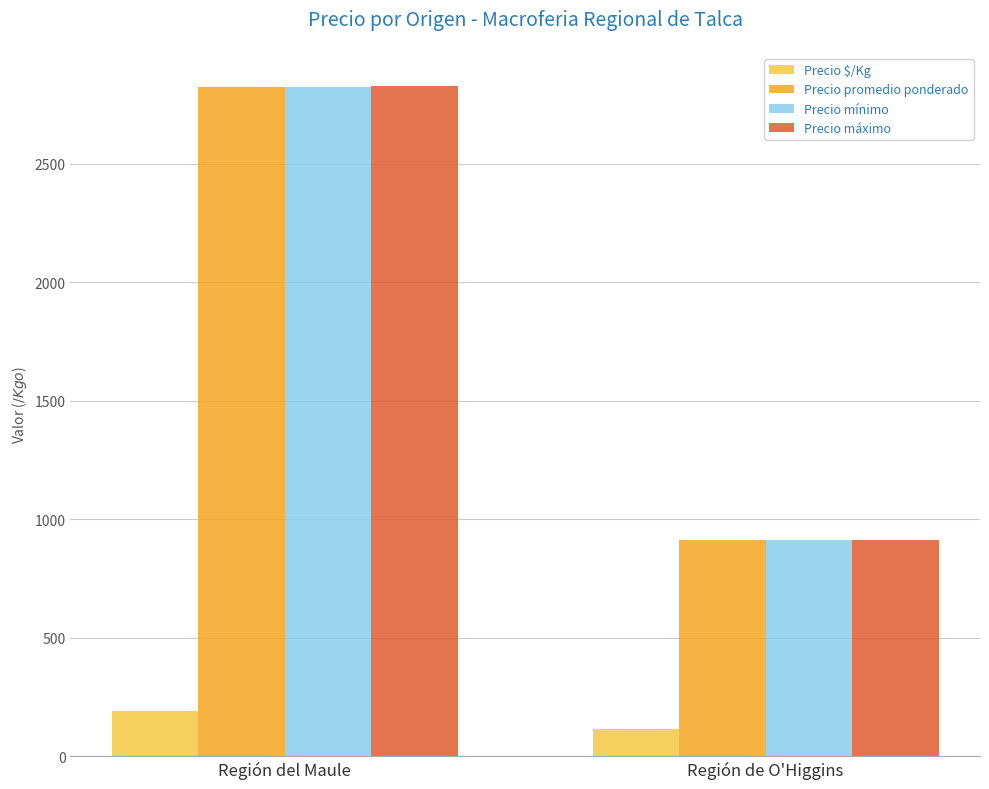

Reading left to right, what are all the values shown in this chart?

Precio $/Kg: Región del Maule=192	Región de O'Higgins=113
Precio promedio ponderado: Región del Maule=2826	Región de O'Higgins=912
Precio mínimo: Región del Maule=2826	Región de O'Higgins=912
Precio máximo: Región del Maule=2828	Región de O'Higgins=912